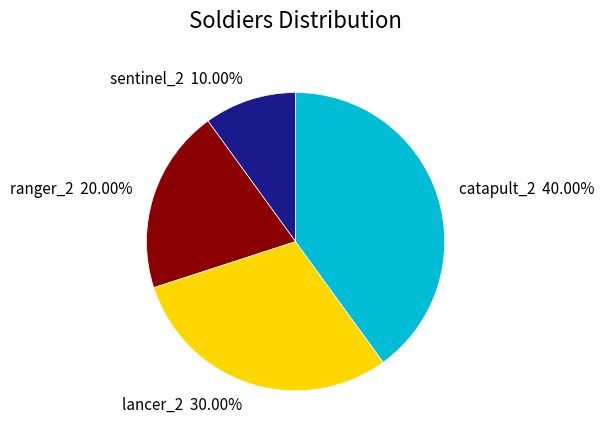

Which slice is the smallest?

sentinel_2